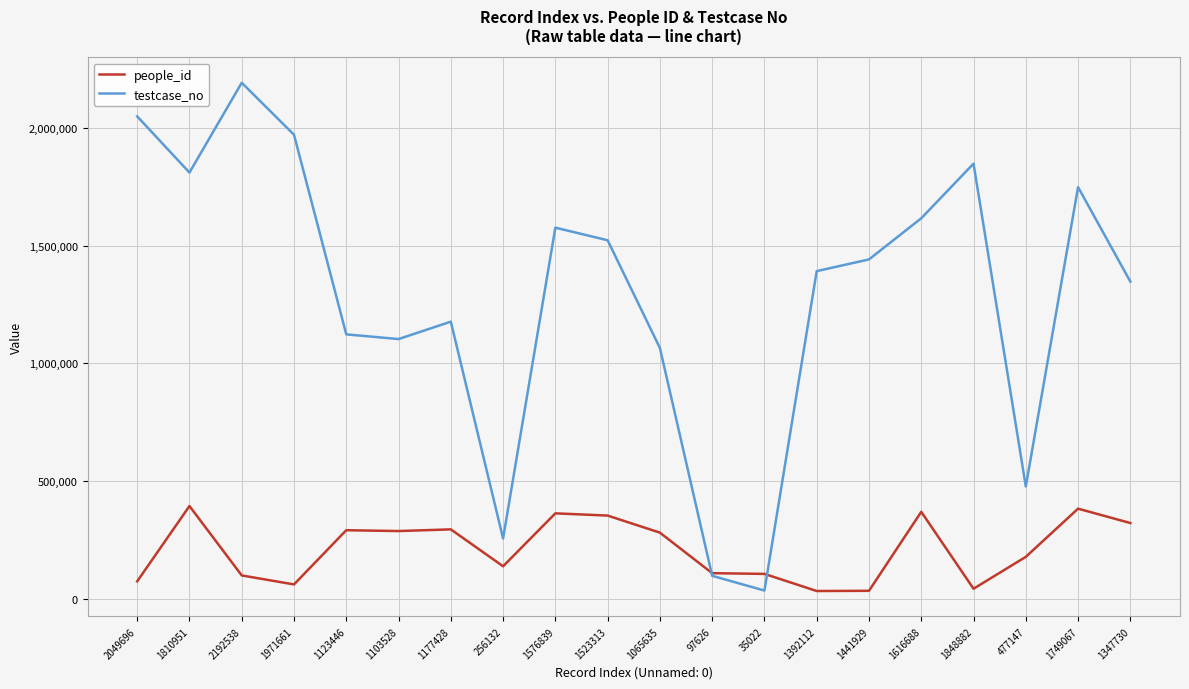

True or false: people_id and testcase_no intersect in this chart.

True